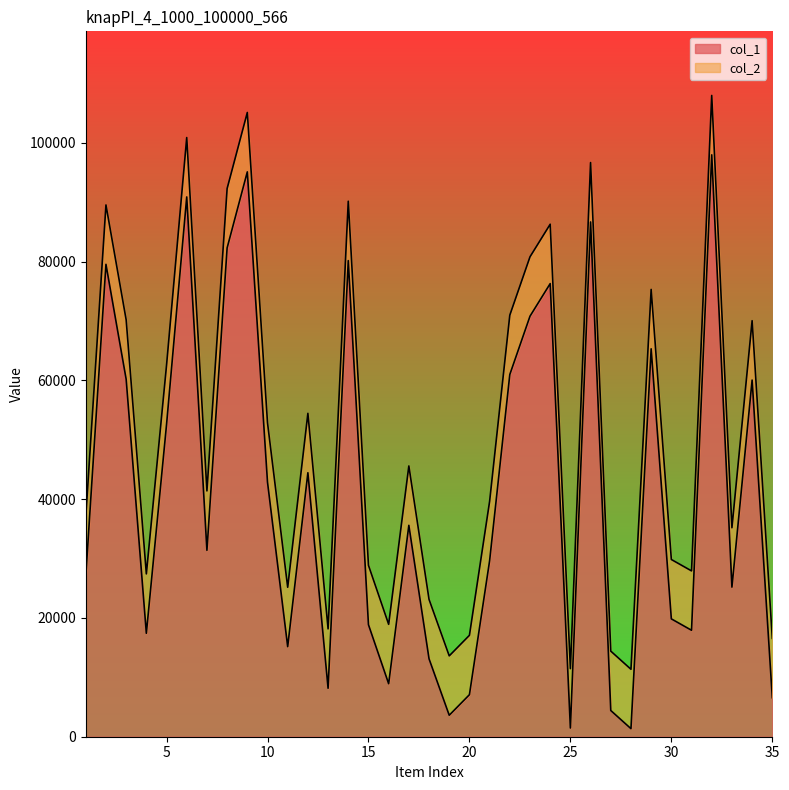

Reading left to right, list all the values displayed in this chart.

col_1: 1=27035	2=79551	3=60208	4=17420	5=52560	6=90901	7=31392	8=82314	9=95124	10=42877	11=15167	12=44455	13=8161	14=80178	15=18867	16=8926	17=35597	18=13124	19=3616	20=7076	21=29640	22=60994	23=70819	24=76306	25=1463	26=86689	27=4415	28=1356	29=65325	30=19844	31=17925	32=97991	33=25190	34=60061	35=6567
col_2: 1=37035	2=89551	3=70208	4=27420	5=62560	6=100901	7=41392	8=92314	9=105124	10=52877	11=25167	12=54455	13=18161	14=90178	15=28867	16=18926	17=45597	18=23124	19=13616	20=17076	21=39640	22=70994	23=80819	24=86306	25=11463	26=96689	27=14415	28=11356	29=75325	30=29844	31=27925	32=107991	33=35190	34=70061	35=16567